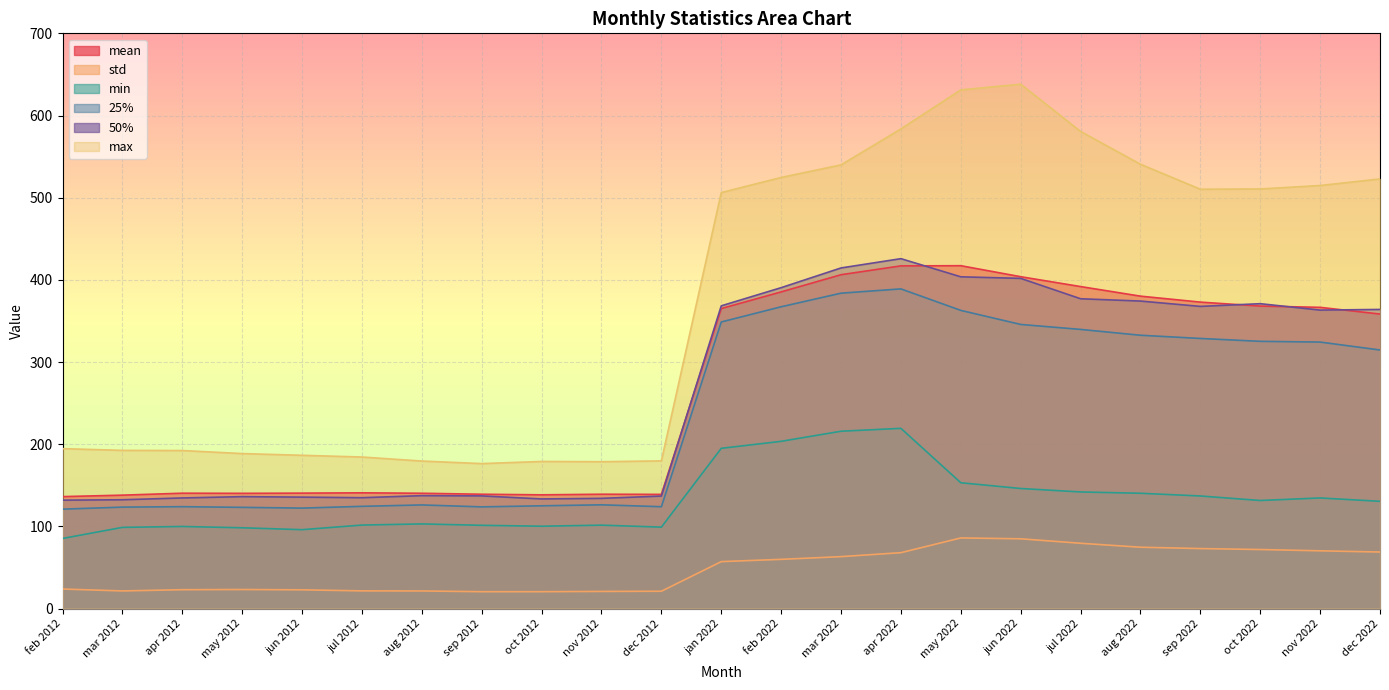

At which category is the sum across all series the highest?

apr 2022